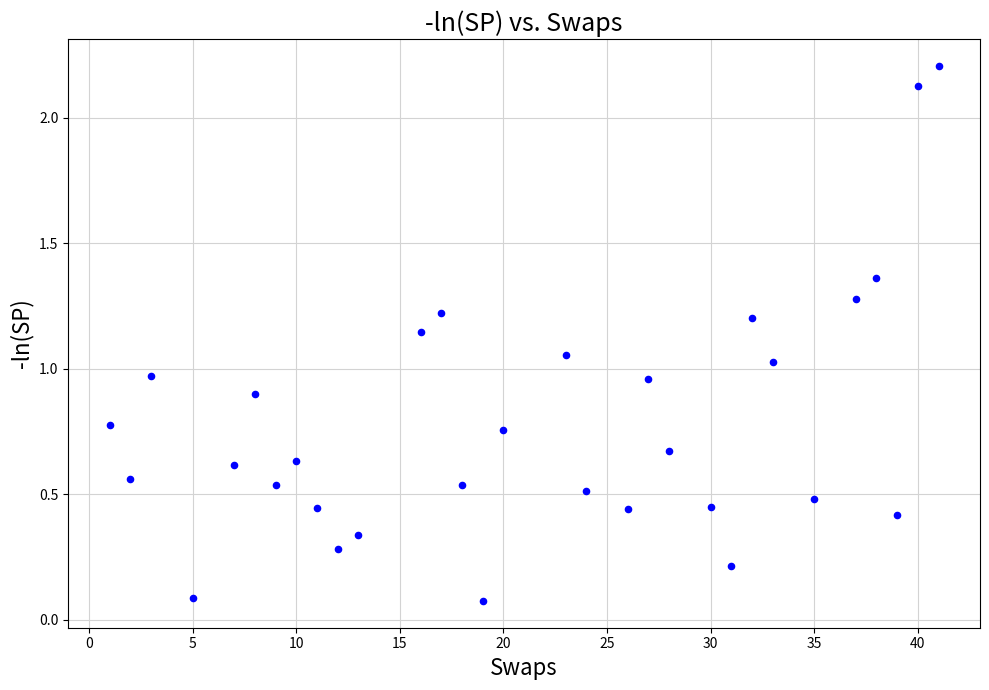

What is the range of X values (max minus min)?

40.0